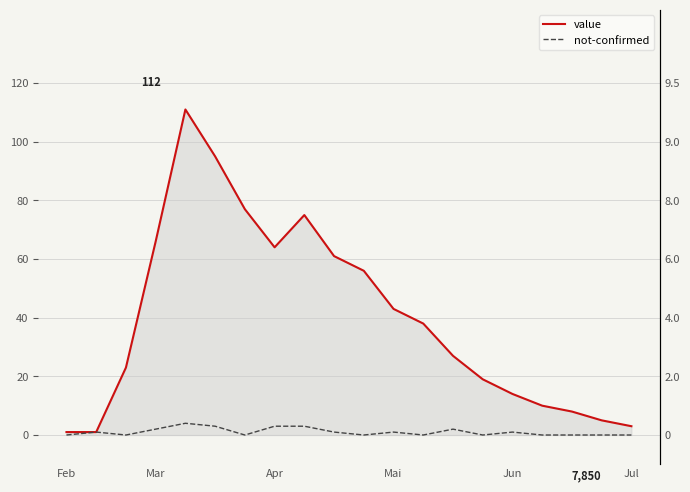

True or false: value and not-confirmed intersect in this chart.

False